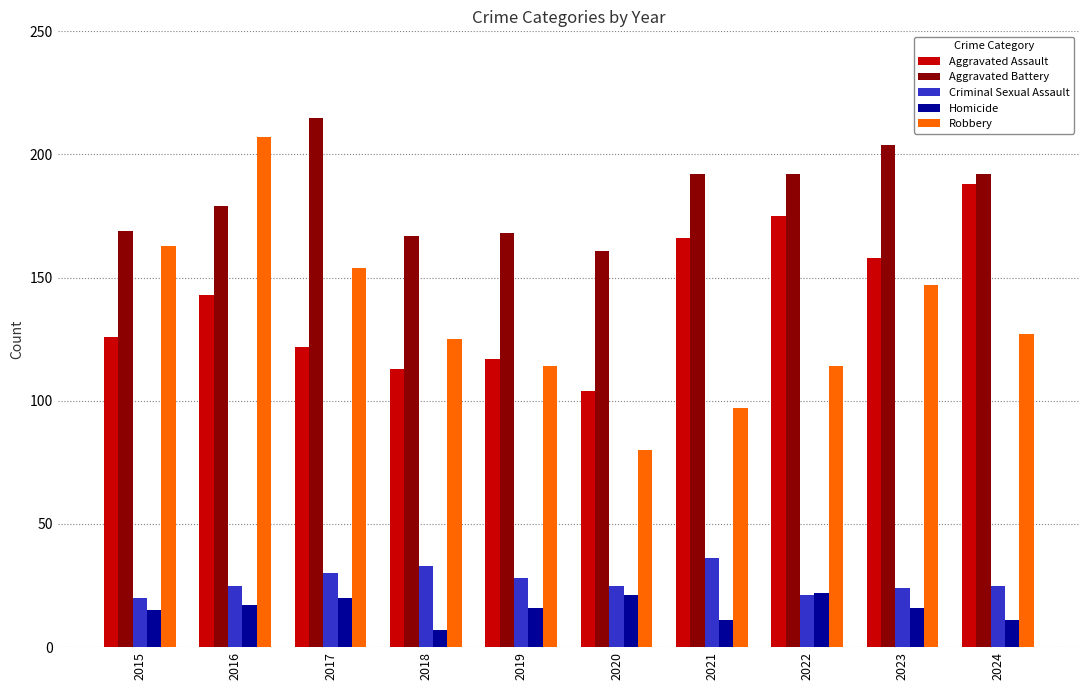

Which series changed the most between 2017 and 2022?

Aggravated Assault